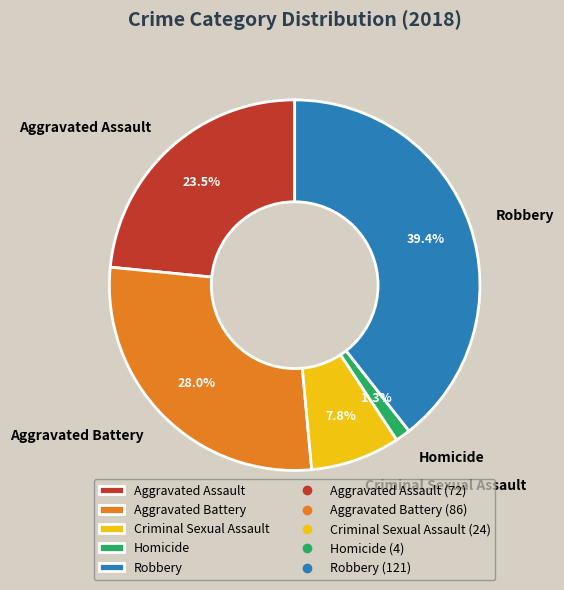

How many slices are in this pie chart?

5